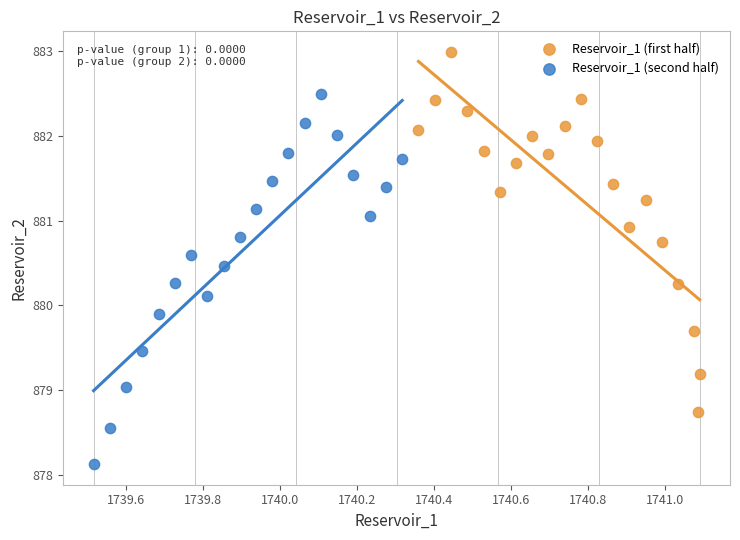

Which series reaches the maximum Y coordinate?

Reservoir_1 (first half)